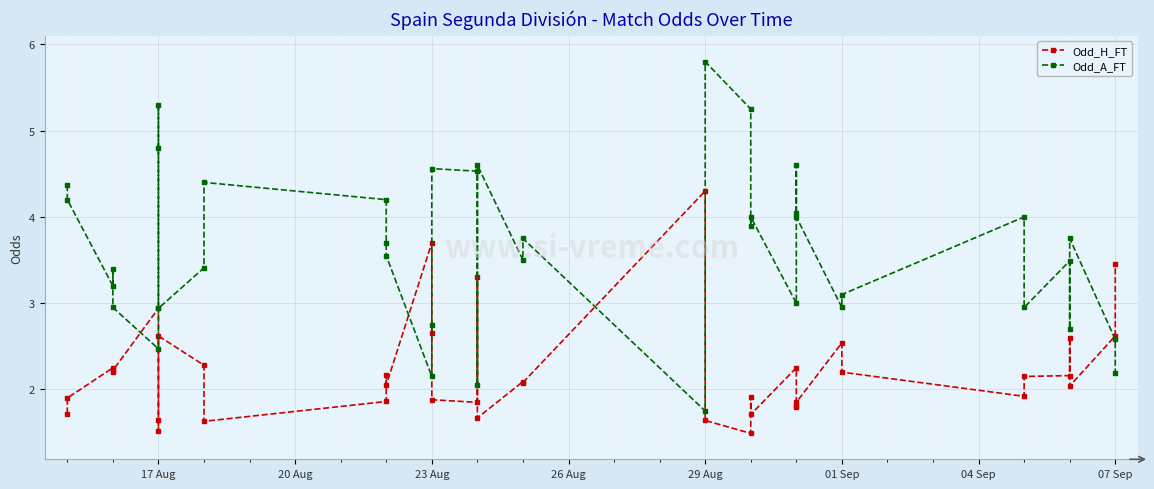

How many series are shown in this chart?

2